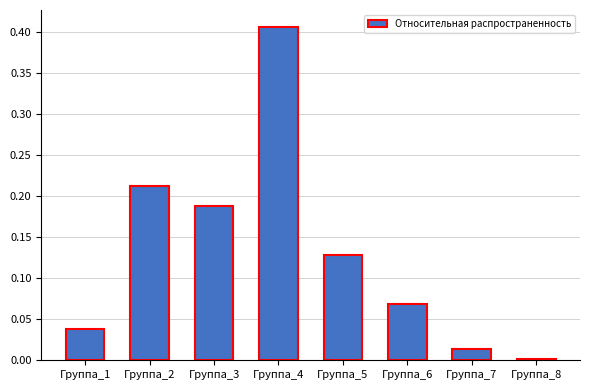

The chart shows a value of 0.0 at Группа_7. True or false?

True